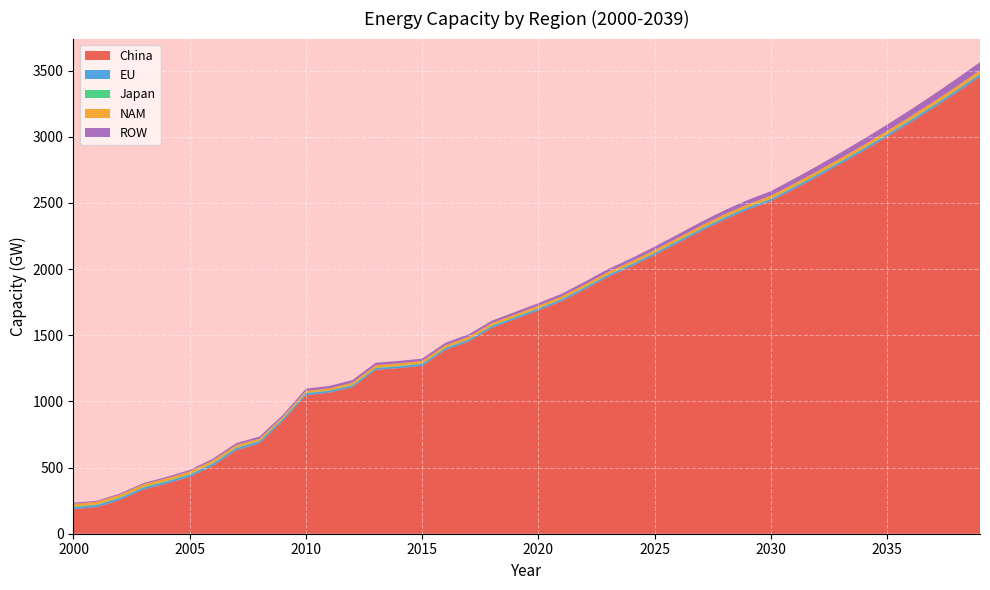

Reading left to right, what are all the values shown in this chart?

China: 2000=185.6	2001=201.3	2002=255.6	2003=334.2	2004=378.6	2005=430.1	2006=514.5	2007=630.4	2008=683.8	2009=851.6	2010=1047.3	2011=1065.8	2012=1107.6	2013=1238.2	2014=1251.0	2015=1268.9	2016=1389.2	2017=1452.8	2018=1556.4	2019=1621.8	2020=1687.8	2021=1757.6	2022=1847.2	2023=1941.8	2024=2020.4	2025=2106.2	2026=2196.7	2027=2288.0	2028=2373.3	2029=2448.5	2030=2513.3	2031=2603.8	2032=2697.4	2033=2794.5	2034=2895.0	2035=2999.2	2036=3107.1	2037=3218.9	2038=3334.7	2039=3454.7
EU: 2000=15.2	2001=15.4	2002=15.0	2003=14.9	2004=15.2	2005=15.6	2006=16.0	2007=16.1	2008=14.9	2009=14.5	2010=13.8	2011=13.6	2012=12.6	2013=12.3	2014=13.1	2015=14.3	2016=13.7	2017=13.6	2018=13.6	2019=13.7	2020=13.7	2021=13.6	2022=13.8	2023=13.8	2024=14.1	2025=14.1	2026=14.4	2027=14.6	2028=14.8	2029=15.0	2030=15.1	2031=15.3	2032=15.5	2033=15.7	2034=15.9	2035=16.2	2036=16.4	2037=16.6	2038=16.8	2039=17.1
Japan: 2000=4.3	2001=4.4	2002=4.6	2003=4.7	2004=4.7	2005=4.7	2006=4.6	2007=4.3	2008=4.2	2009=3.9	2010=4.2	2011=3.5	2012=4.6	2013=4.6	2014=4.7	2015=4.2	2016=4.0	2017=4.1	2018=4.0	2019=3.9	2020=3.9	2021=3.9	2022=4.0	2023=4.0	2024=4.1	2025=4.1	2026=4.2	2027=4.2	2028=4.2	2029=4.2	2030=4.2	2031=4.2	2032=4.2	2033=4.3	2034=4.3	2035=4.3	2036=4.3	2037=4.4	2038=4.4	2039=4.4
NAM: 2000=20.6	2001=20.3	2002=20.0	2003=19.8	2004=20.1	2005=20.1	2006=19.6	2007=19.0	2008=15.6	2009=12.3	2010=13.7	2011=15.0	2012=17.1	2013=18.1	2014=18.5	2015=18.4	2016=17.4	2017=17.9	2018=17.9	2019=18.0	2020=18.0	2021=18.1	2022=18.5	2023=18.8	2024=19.2	2025=19.6	2026=20.0	2027=20.5	2028=20.9	2029=21.1	2030=21.5	2031=21.9	2032=22.3	2033=22.7	2034=23.1	2035=23.6	2036=24.0	2037=24.4	2038=24.9	2039=25.4
ROW: 2000=9.0	2001=7.6	2002=9.0	2003=9.0	2004=10.8	2005=11.7	2006=12.8	2007=14.8	2008=15.7	2009=14.2	2010=17.0	2011=18.6	2012=19.4	2013=19.2	2014=18.7	2015=17.5	2016=19.0	2017=18.8	2018=18.5	2019=18.7	2020=19.2	2021=20.1	2022=20.9	2023=22.0	2024=23.4	2025=25.0	2026=26.7	2027=28.5	2028=30.5	2029=32.5	2030=34.6	2031=36.9	2032=39.4	2033=42.0	2034=44.8	2035=47.8	2036=51.0	2037=54.4	2038=58.1	2039=61.9